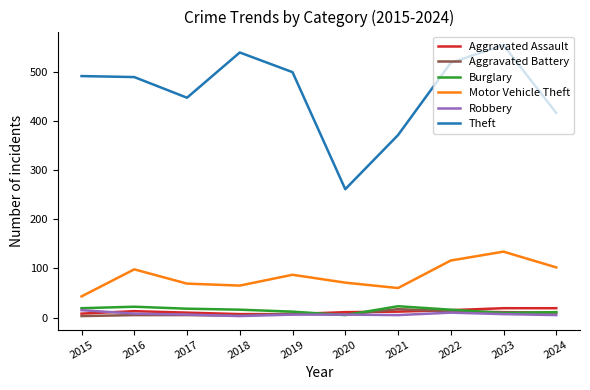

Is this an area chart (filled region under the line)?

No